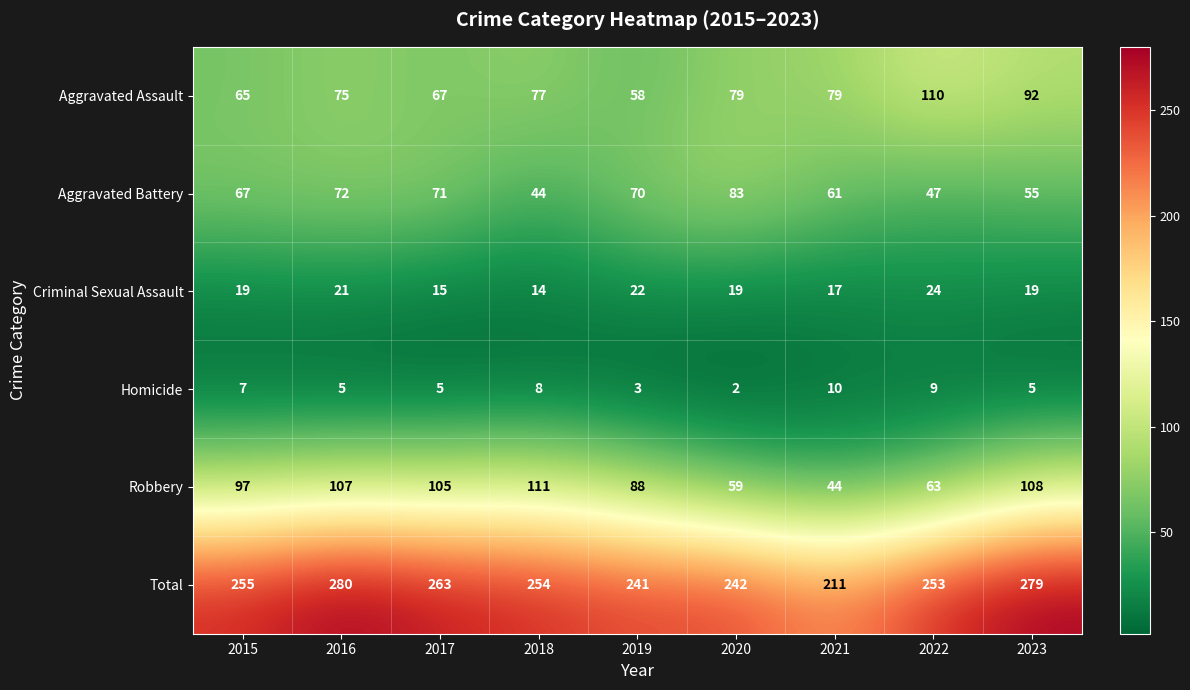

Which series has the widest spread of values?

Total